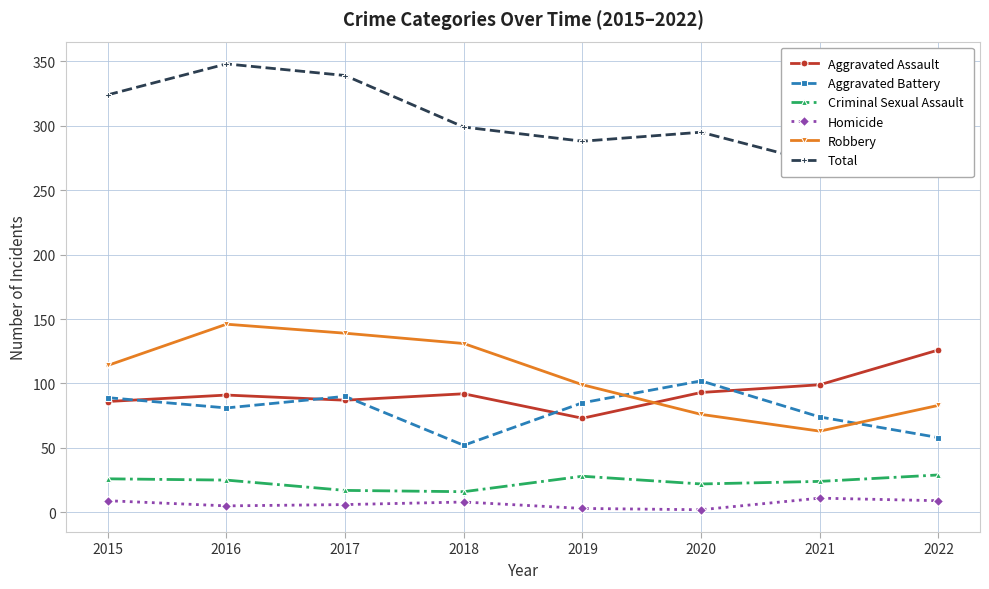

True or false: Homicide and Robbery intersect in this chart.

False